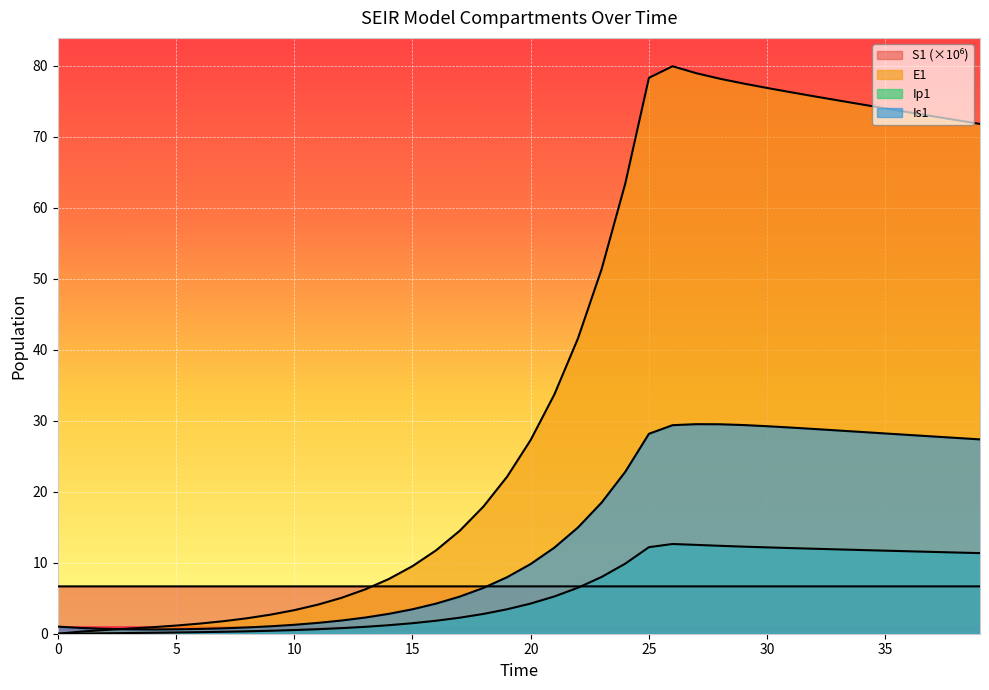

Rank the series by their maximum value, from lowest to highest.

S1, Ip1, Is1, E1